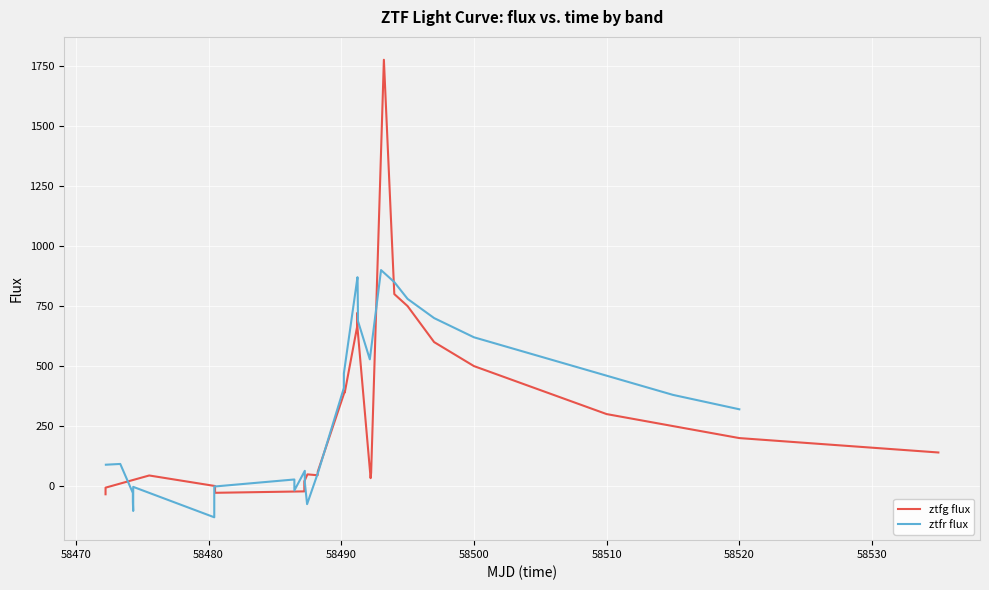

What is the highest value of the ztfg flux series?

1776.3